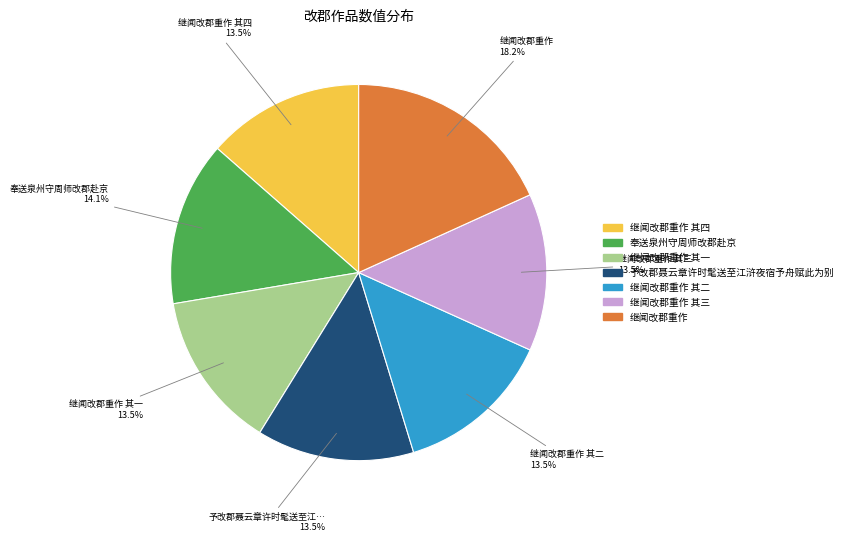

Is there any slice that represents more than half of the pie?

No